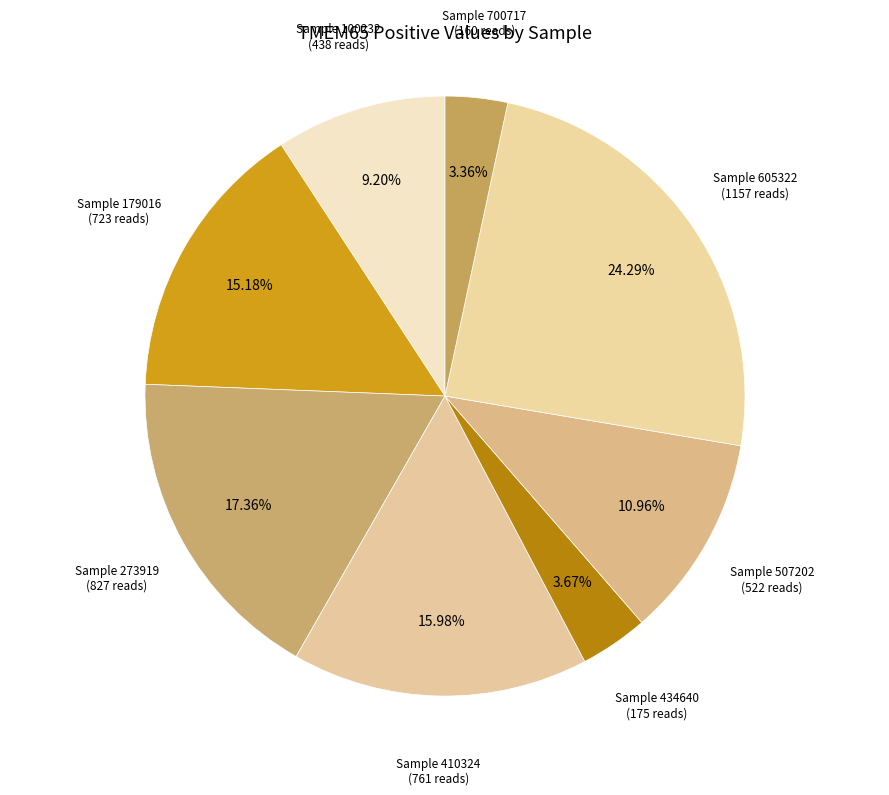

Is there a majority slice in this chart?

No